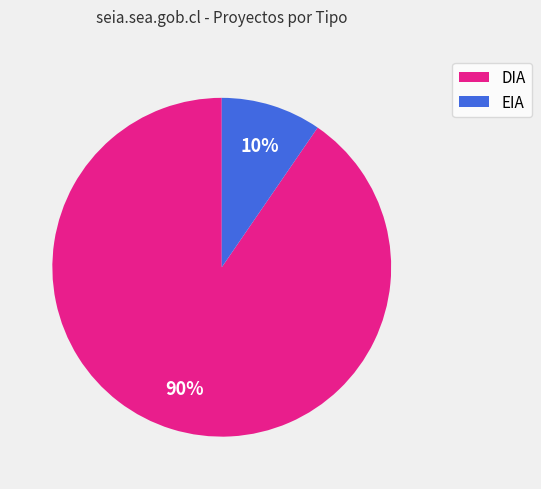

Is there a majority slice in this chart?

Yes